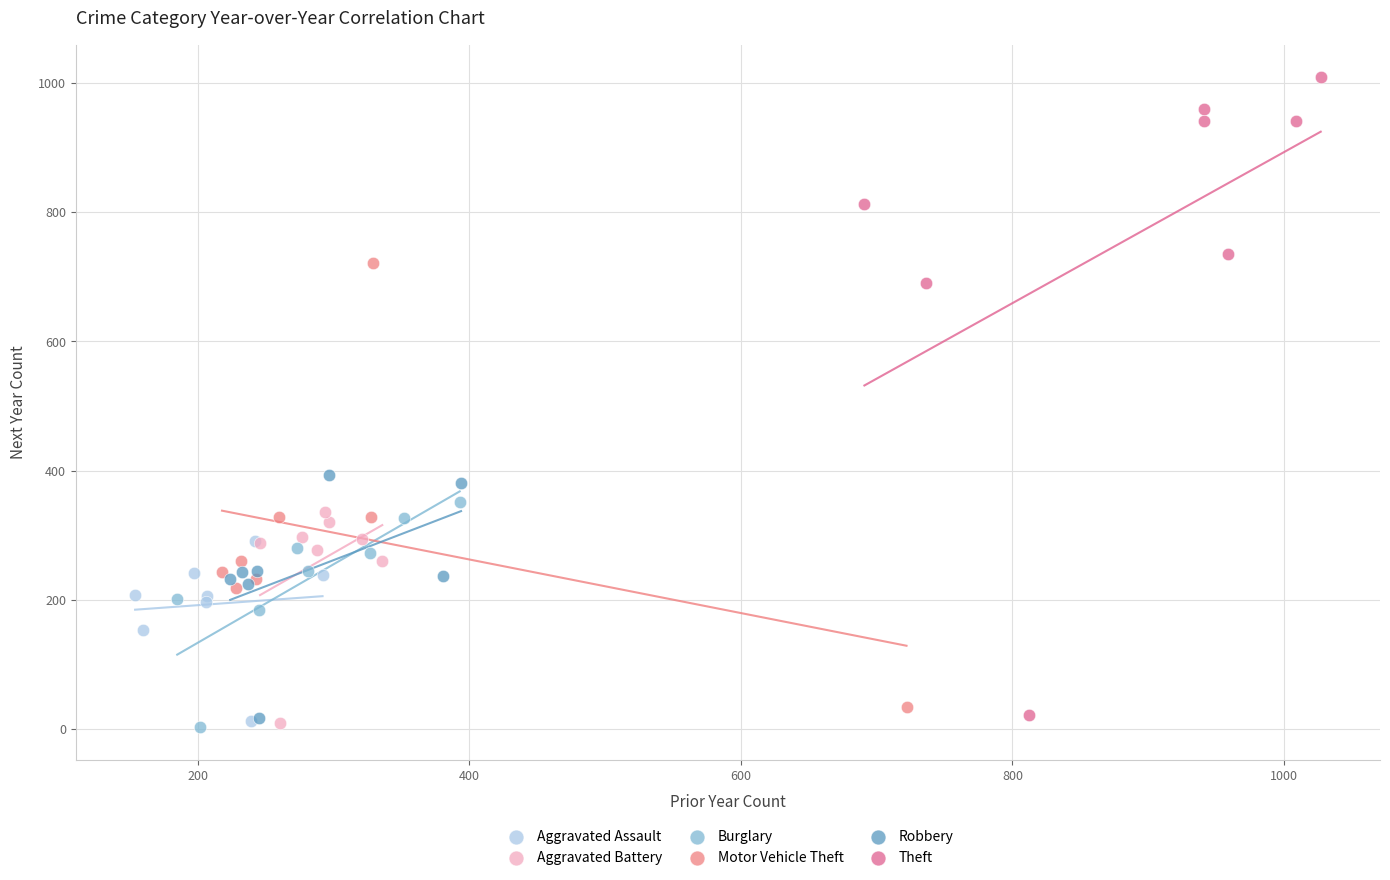

Which series reaches the maximum Y coordinate?

Theft